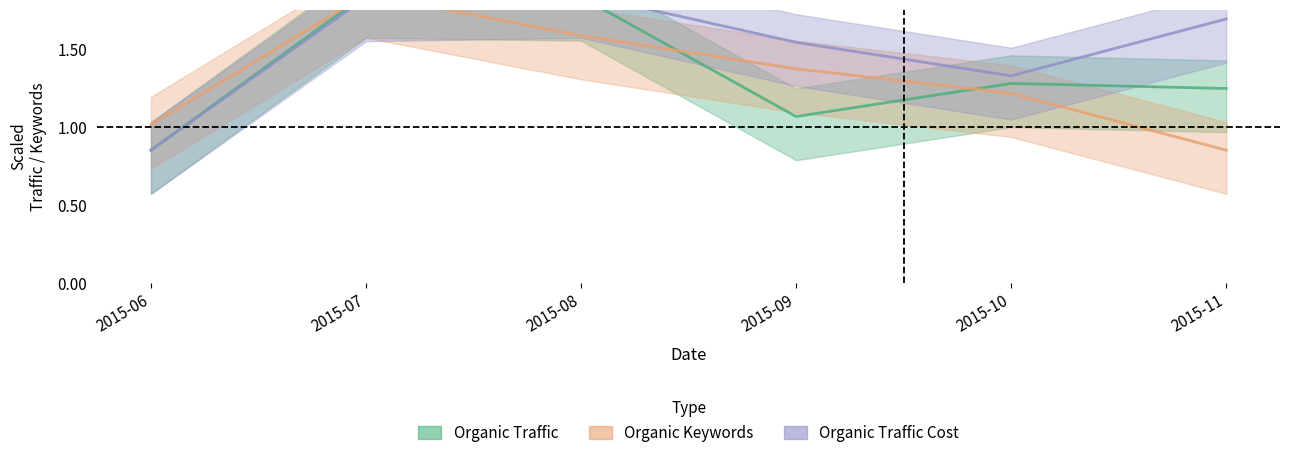

Is the value of Organic Traffic Cost at 2015-09 greater than the value of Organic Traffic at 2015-06?

Yes